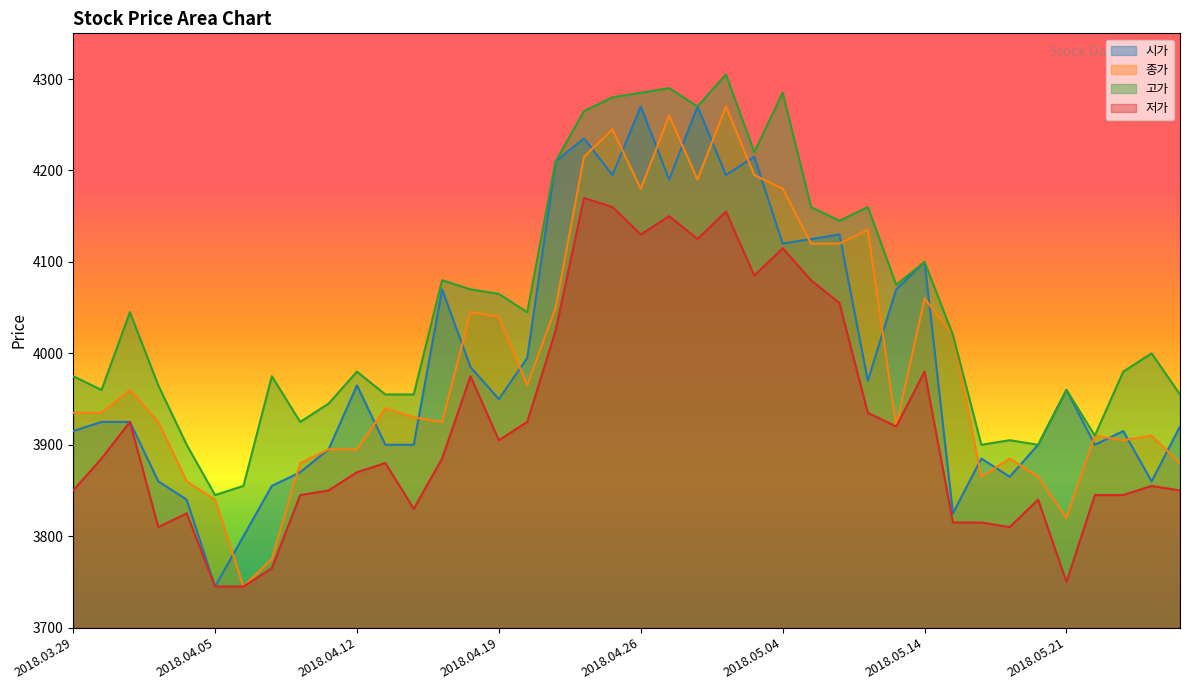

What is the label of the 8th point from the right?

2018.05.16